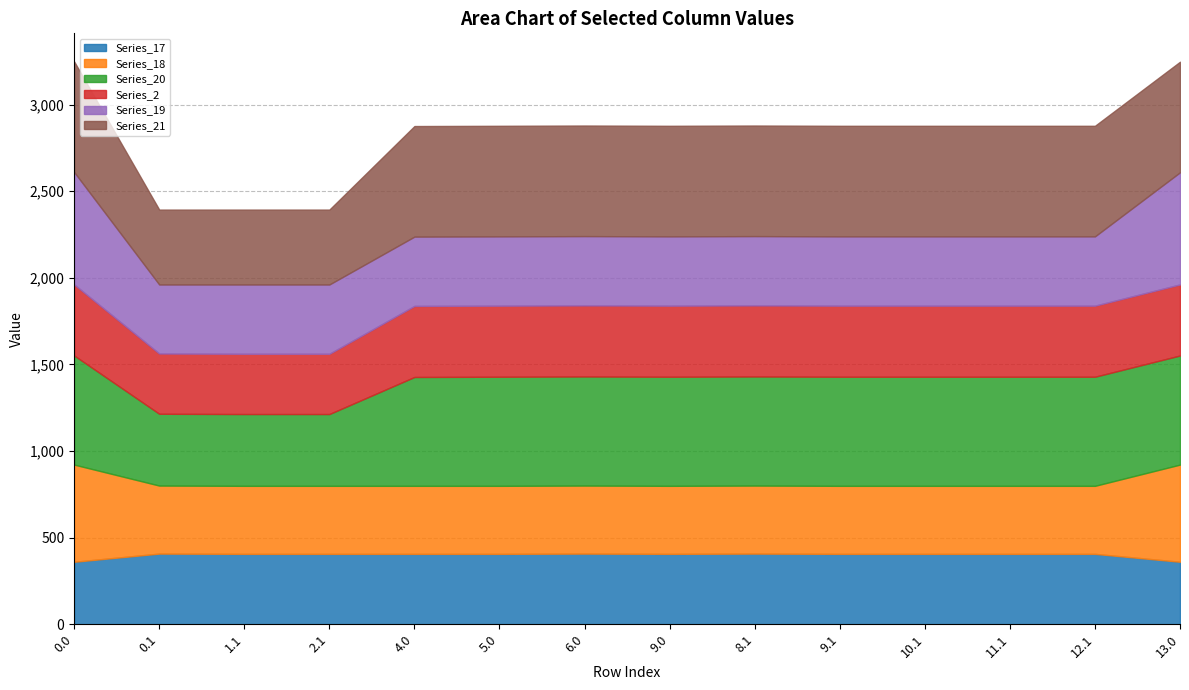

Is it true that Series_19 equals 972.0 at 0.0?

False